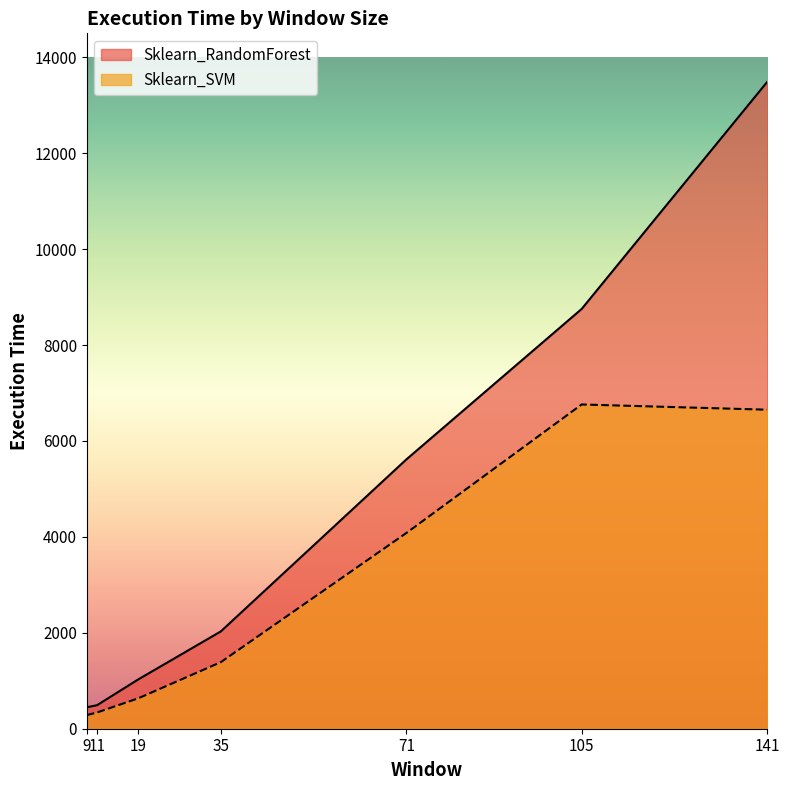

What is the minimum value shown in the chart?

284